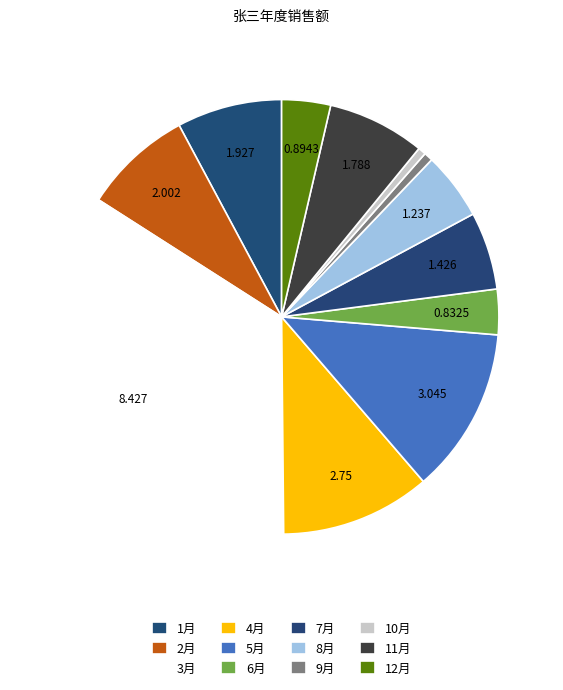

True or false: 7月 accounts for 6% of the total.

True